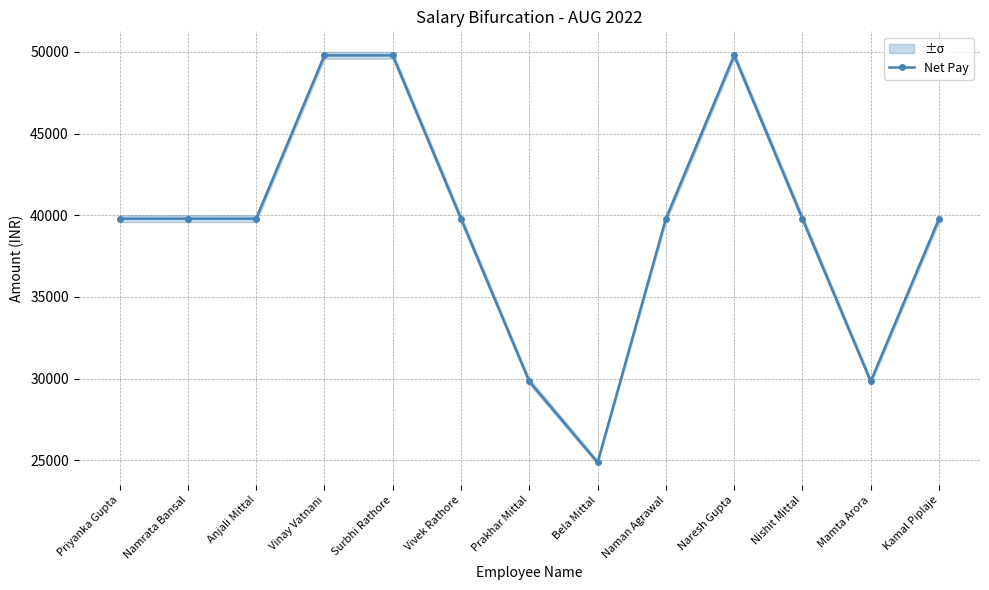

Which label corresponds to the smallest value in the chart?

Bela Mittal